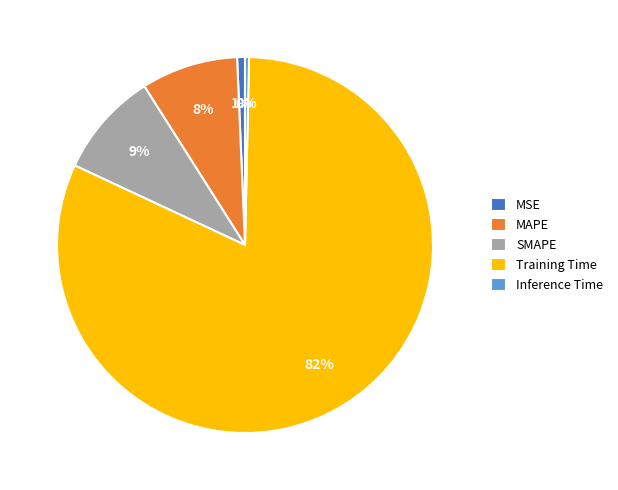

Is there any slice that represents more than half of the pie?

Yes